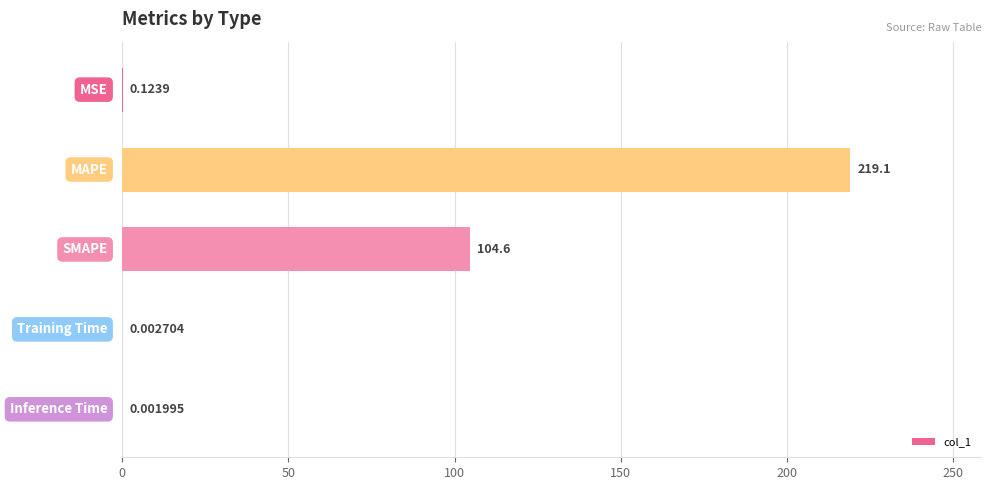

What is the sum of all values?

323.8